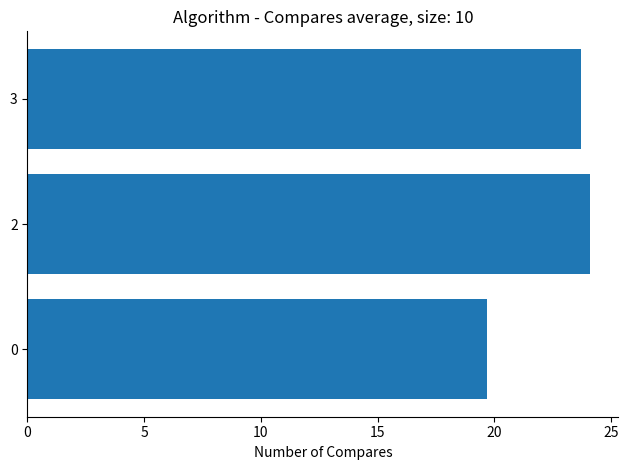

Read the value at 2.

24.1